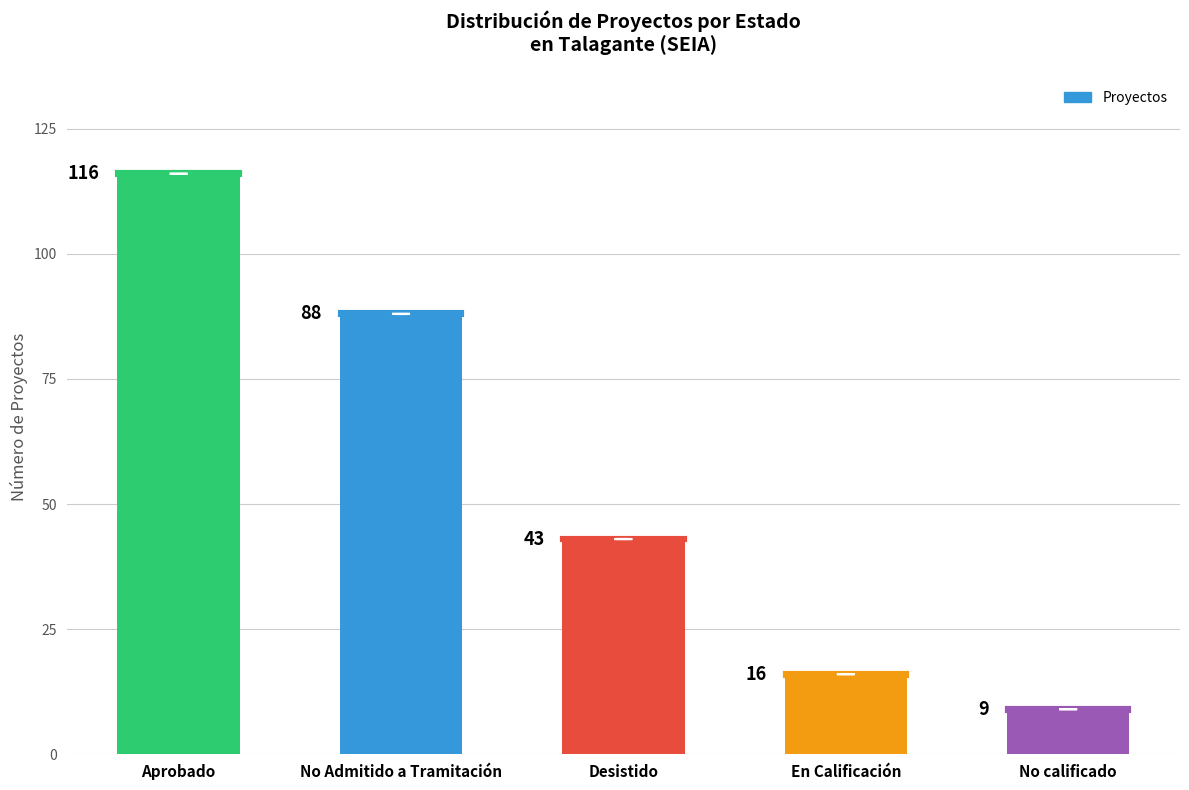

Reading left to right, extract all data points from this chart.

Aprobado=116	No Admitido a Tramitación=88	Desistido=43	En Calificación=16	No calificado=9